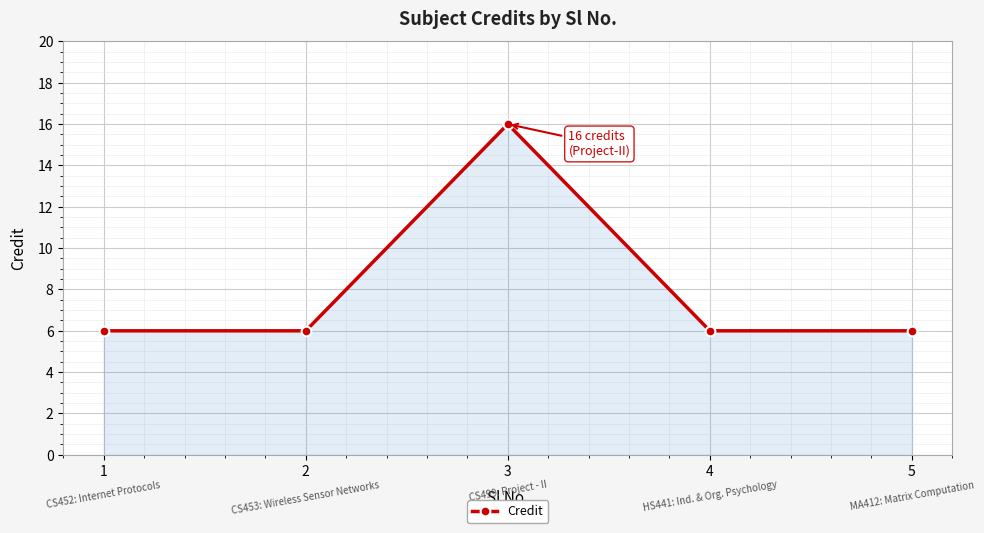

At which category does the chart reach its peak across all series?

3